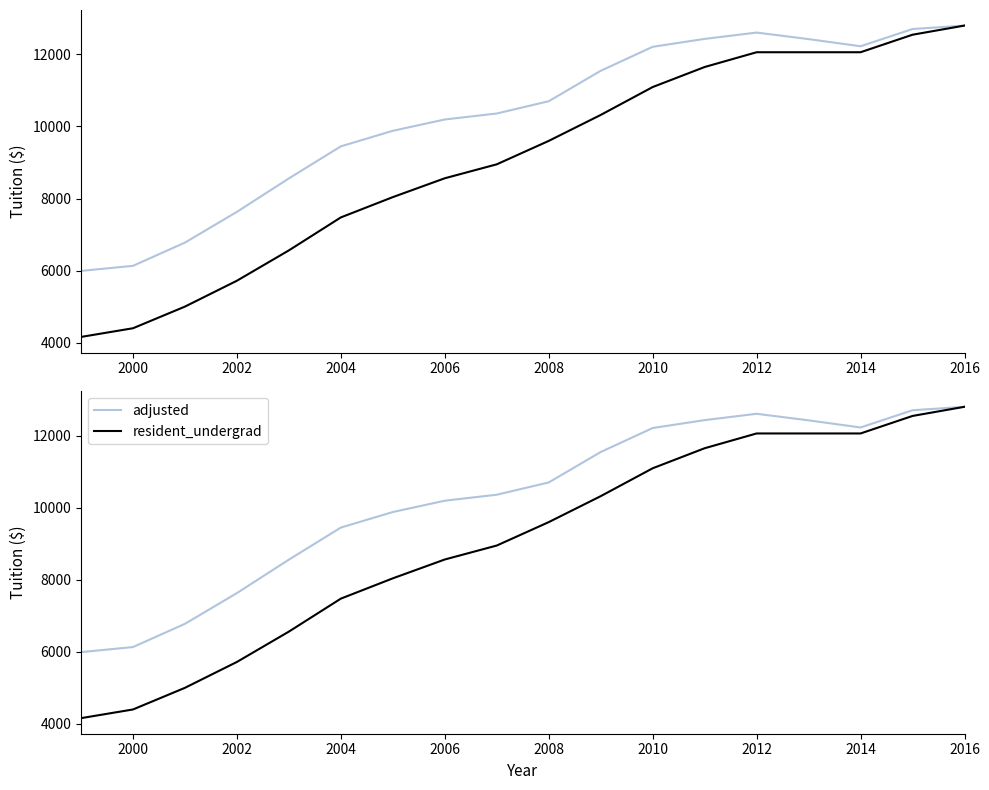

True or false: resident_undergrad and adjusted cross at least once.

False